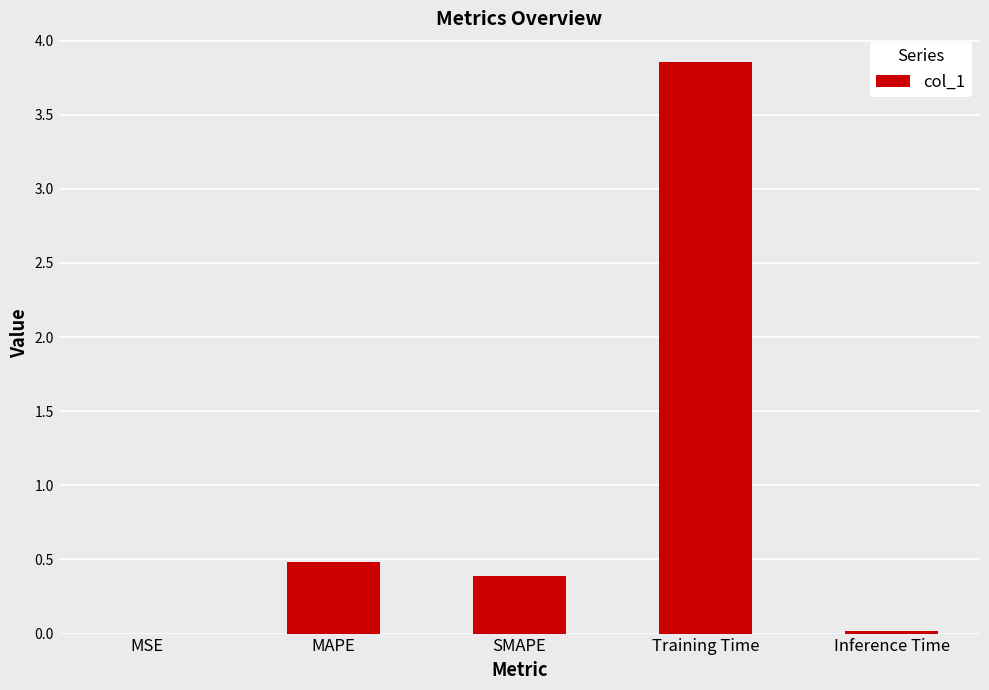

At which category does the chart reach its peak across all series?

Training Time